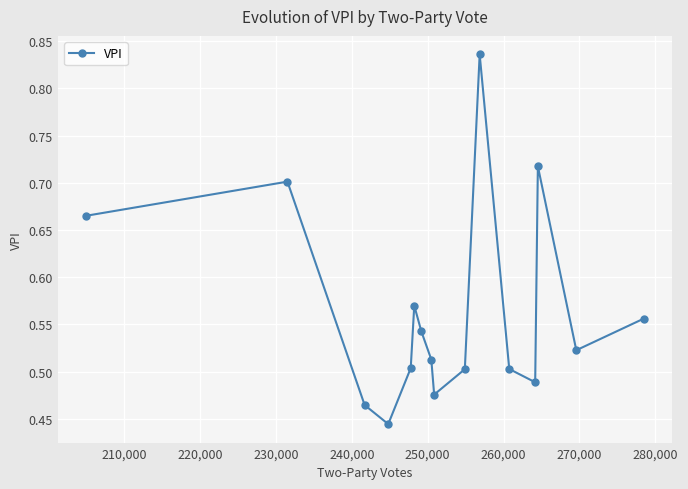

What is the difference between the second highest and minimum values?

0.3